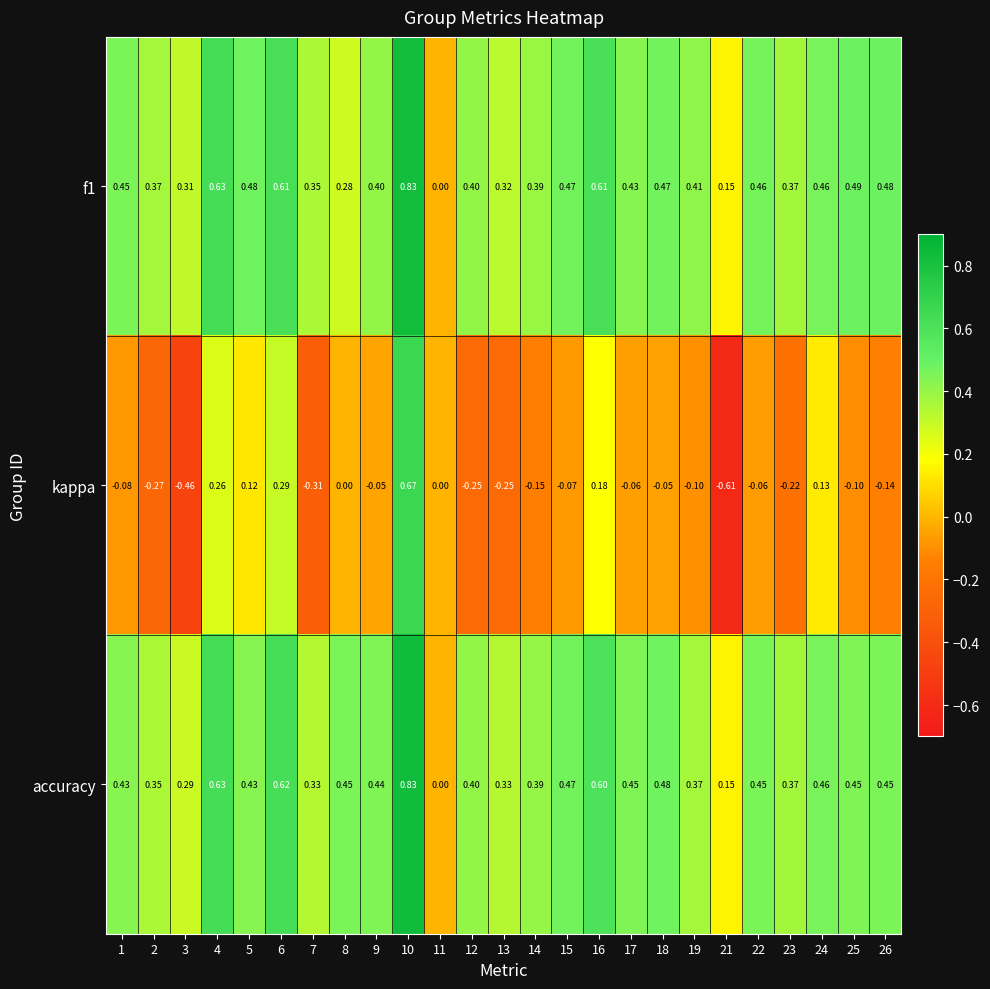

Between 2 and 12, which series saw the biggest shift?

accuracy